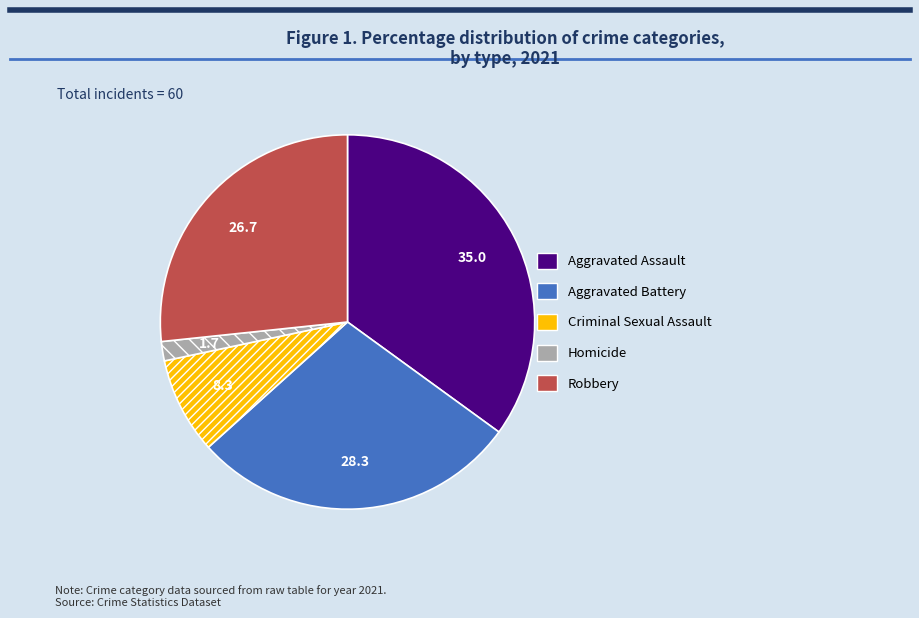

How many slices are in this pie chart?

5